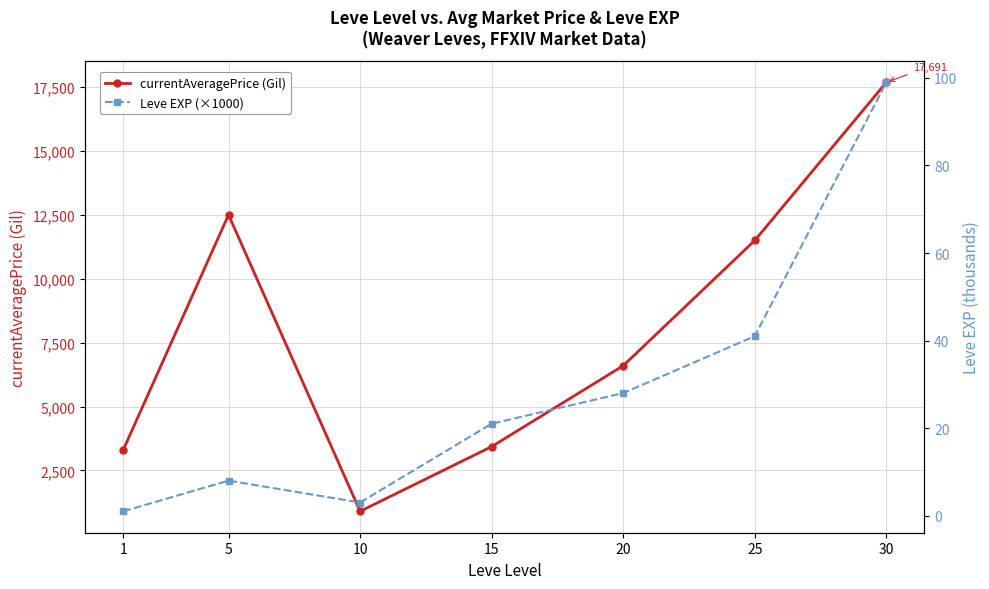

Is the value of currentAveragePrice (Gil) at 10 greater than the value of Leve EXP (×1000) at 5?

Yes